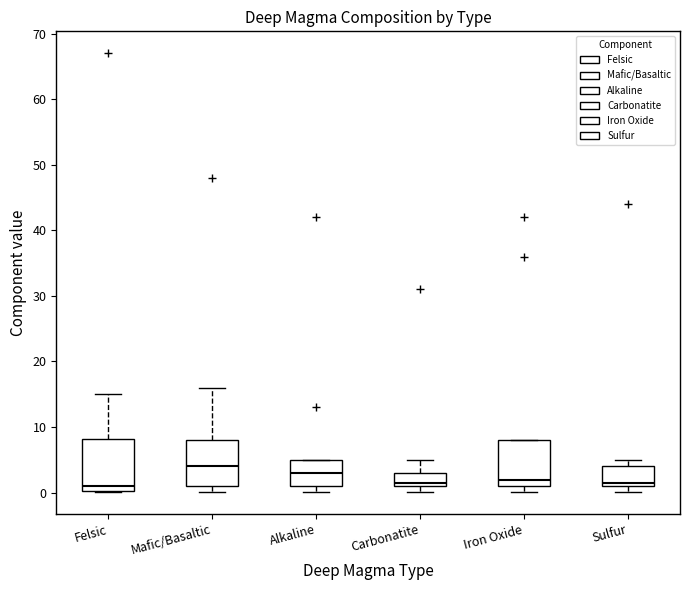

Which box's median line is the highest?

Mafic/Basaltic